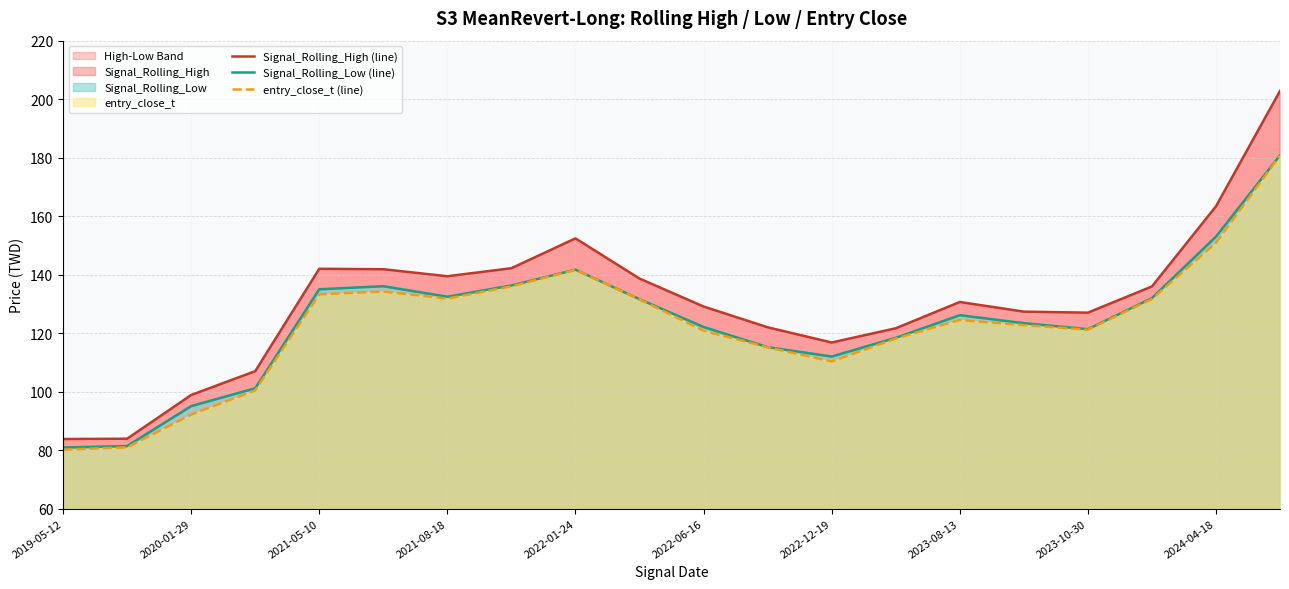

True or false: entry_close_t (line) and Signal_Rolling_High (line) cross at least once.

False